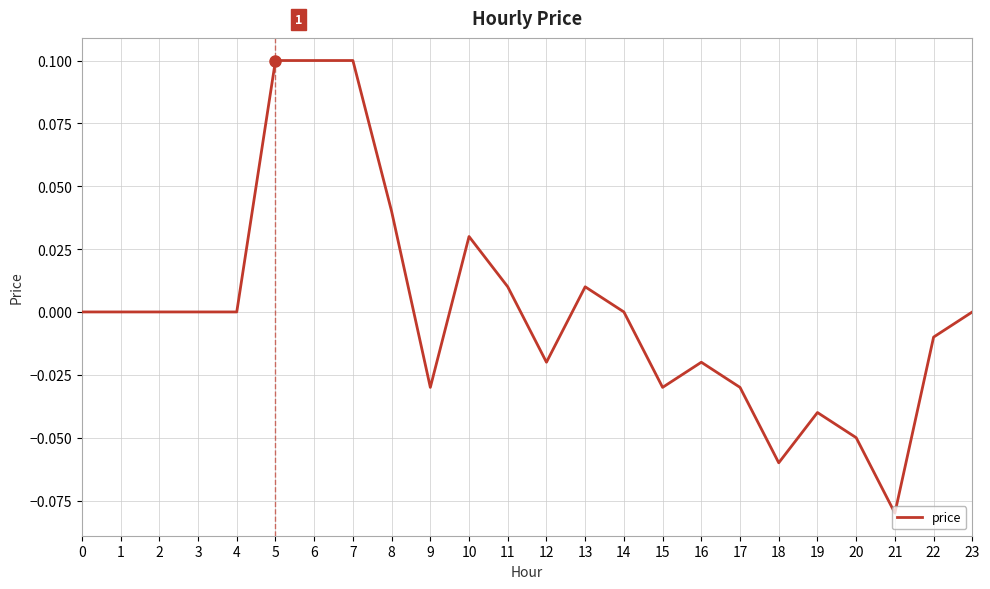

Which has a higher value, 8 or 16?

8